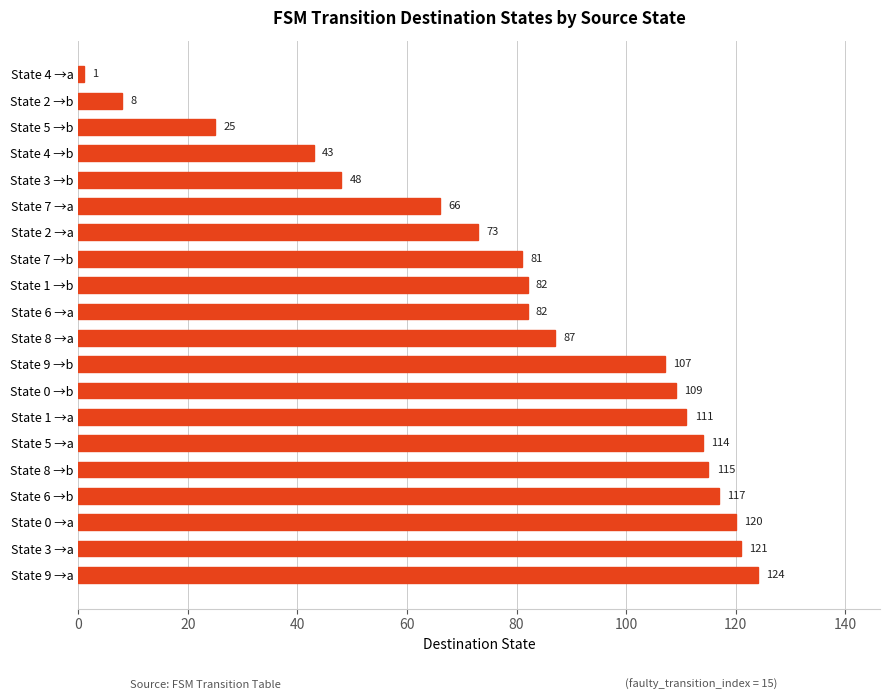

What is the average value?

82